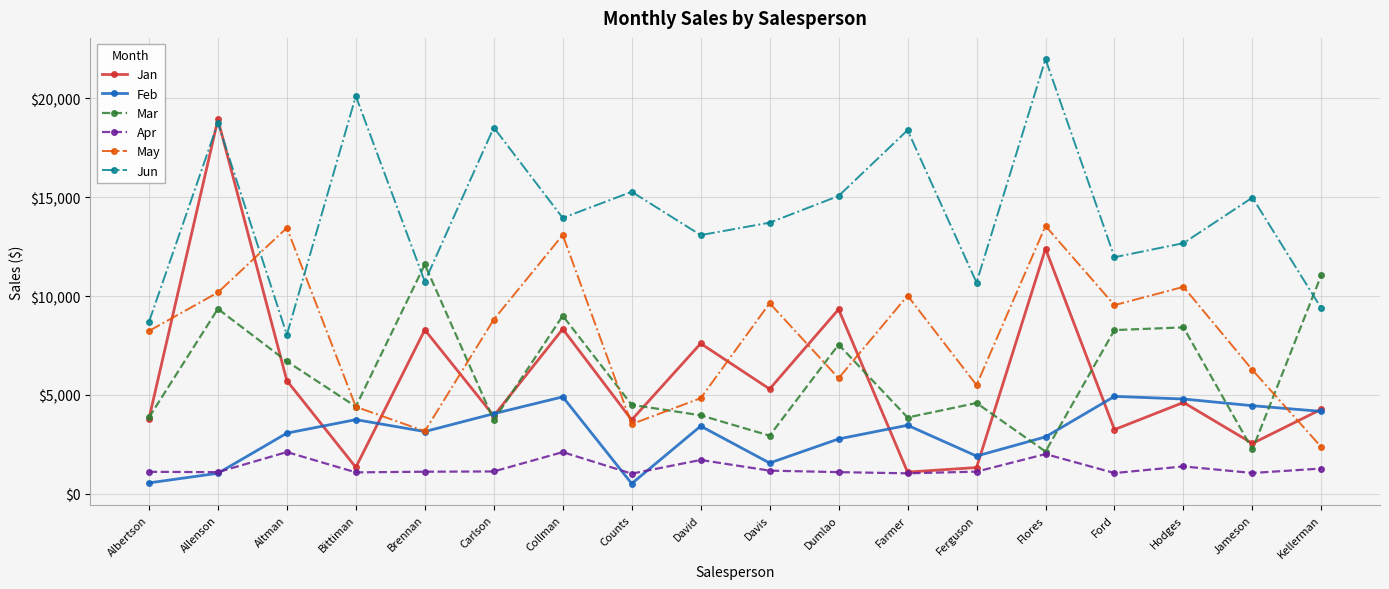

Which series has the widest spread of values?

Jan